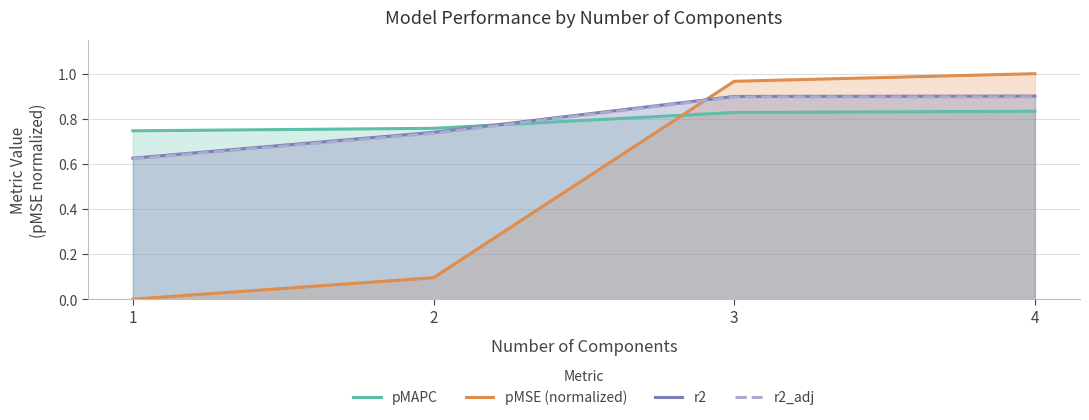

What is the greatest value displayed?

1.0